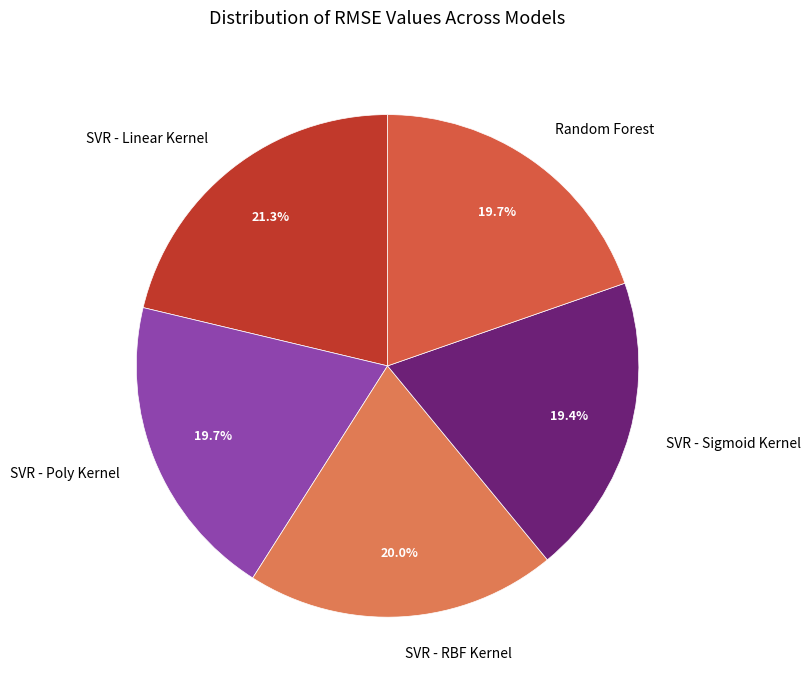

What percentage is NOT represented by Random Forest?

80.3%